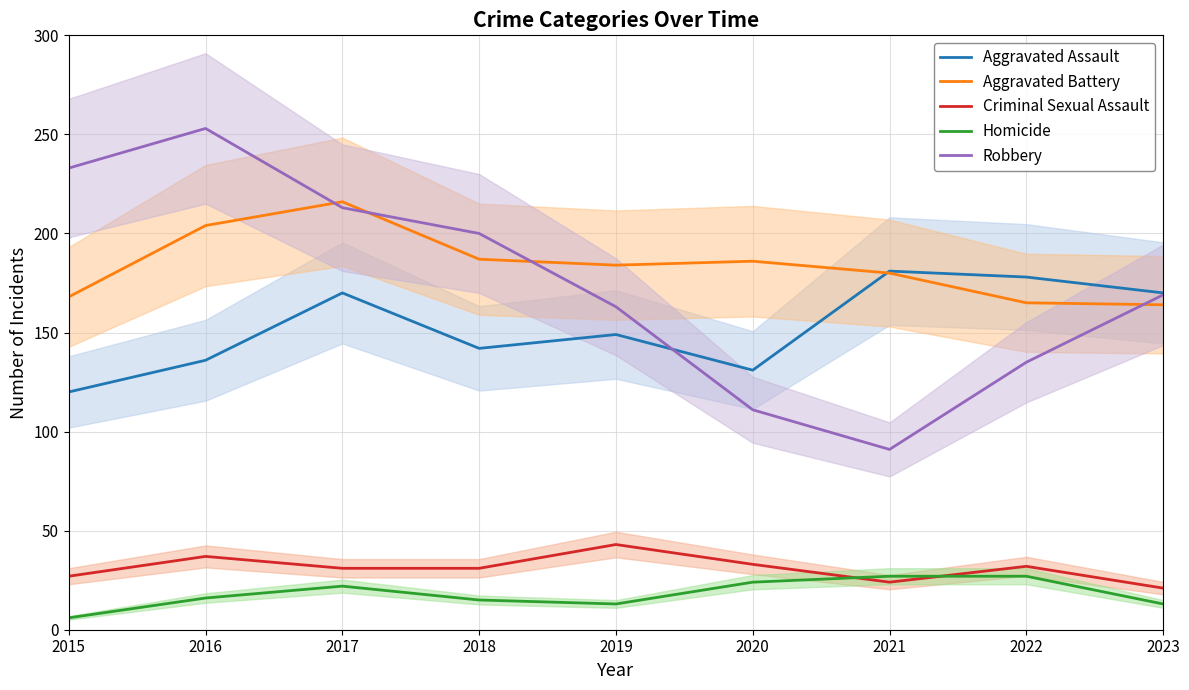

How many series are shown in this chart?

5